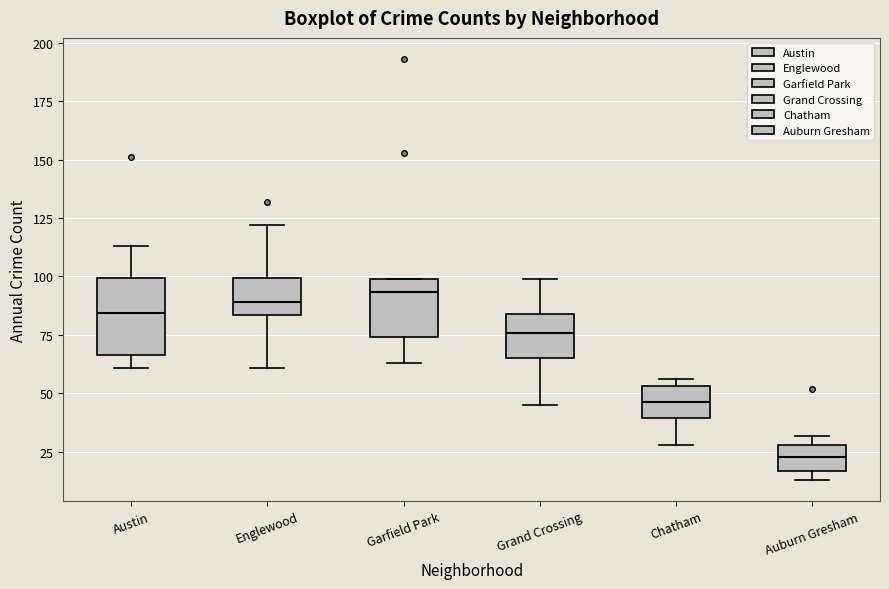

Reading left to right, transcribe this box plot: for each box, give where its median line is, the range the box spans, and where its two whiskers end, as read against the y-axis. The values are not printed on the chart, so give them approximately, as read against the axis.

Austin: median 85, box 65 to 100, whiskers 60 to 115
Englewood: median 90, box 85 to 100, whiskers 60 to 120
Garfield Park: median 95, box 75 to 100, whiskers 65 to 100
Grand Crossing: median 75, box 65 to 85, whiskers 45 to 100
Chatham: median 45, box 40 to 55, whiskers 30 to 55 (just above the box's upper edge)
Auburn Gresham: median 25, box 15 to 30, whiskers 15 (just below the box's lower edge) to 30 (just above the box's upper edge)